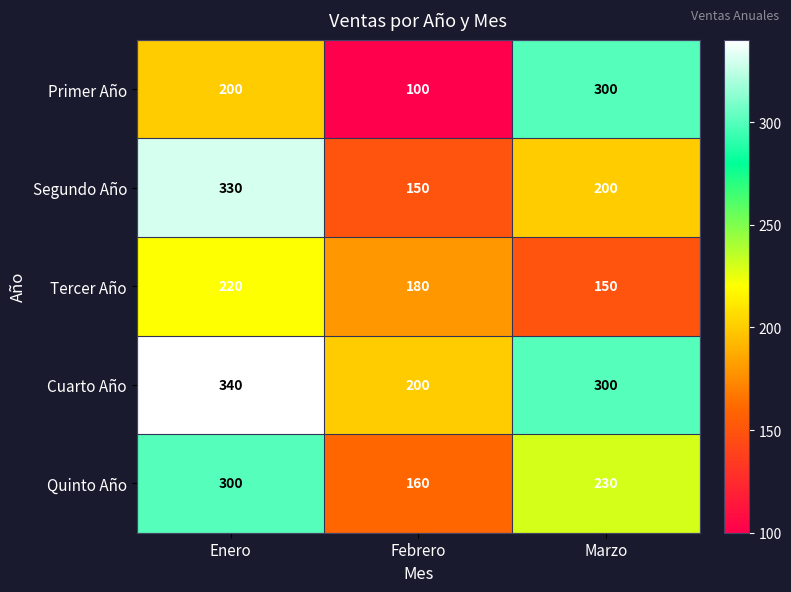

Rank the series at Enero from highest to lowest value.

Cuarto Año, Segundo Año, Quinto Año, Tercer Año, Primer Año